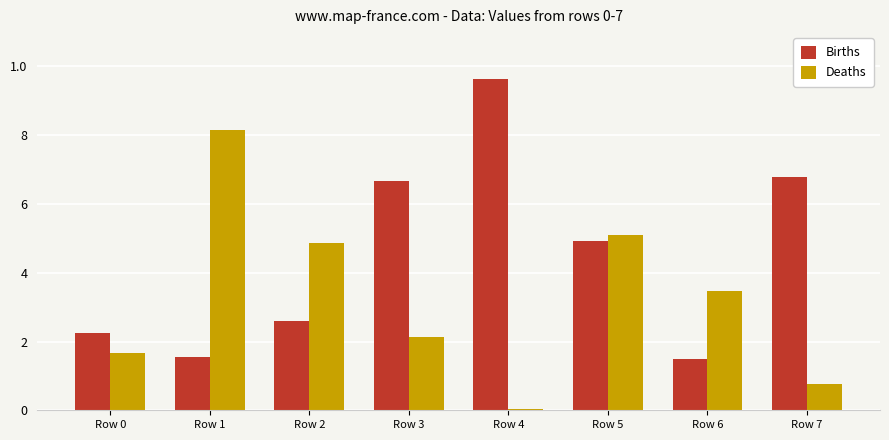

What is the maximum value for Births?

962747